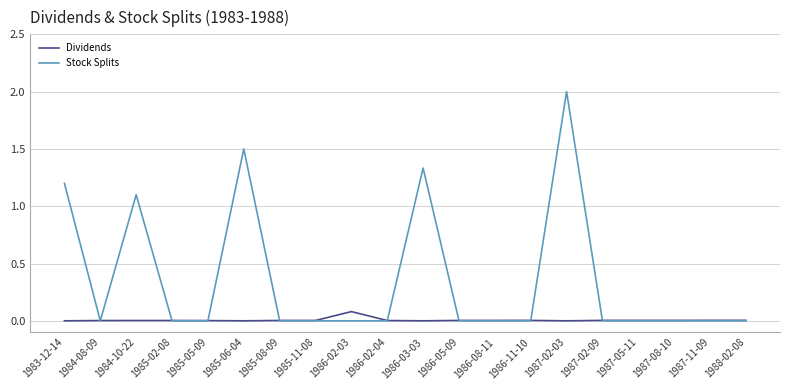

Which series changed the most between 1986-03-03 and 1987-08-10?

Stock Splits